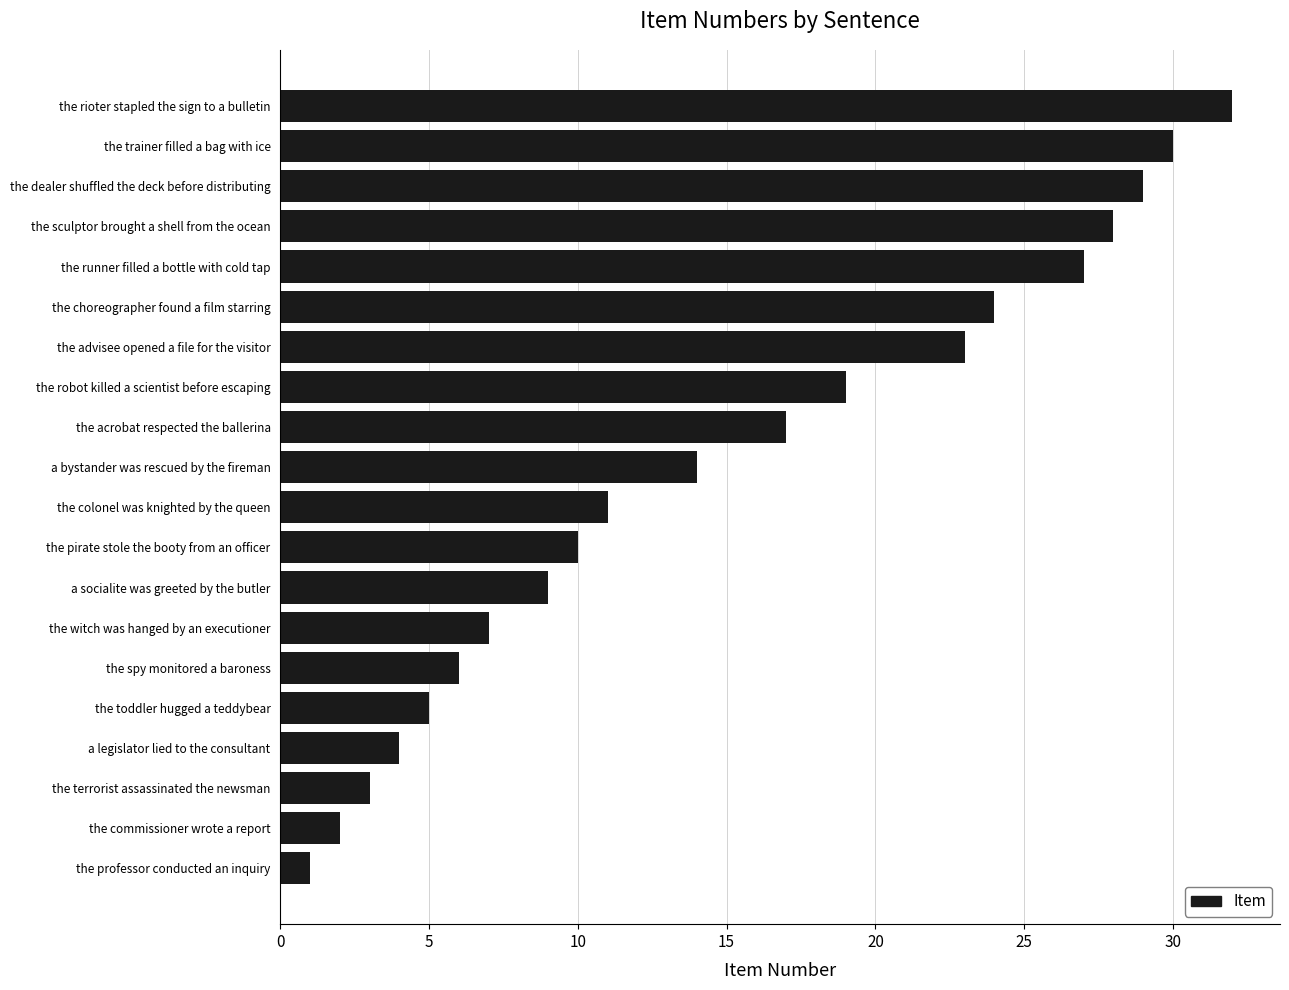

What is the smallest value displayed?

1